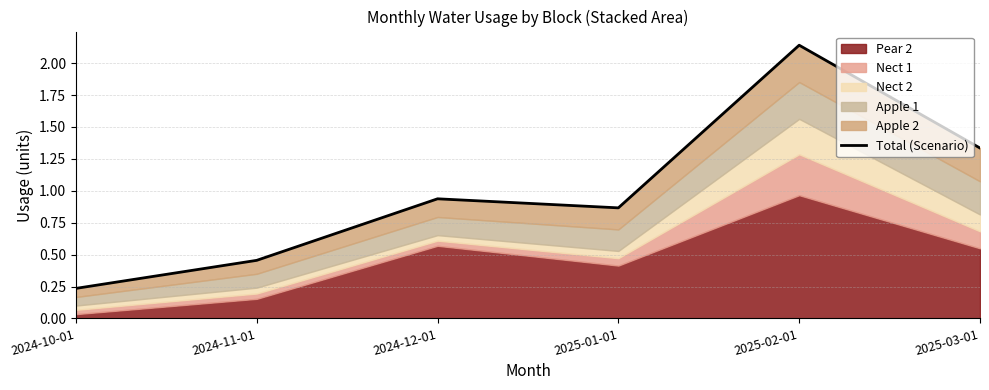

Does the chart display data point markers on the line(s)?

No